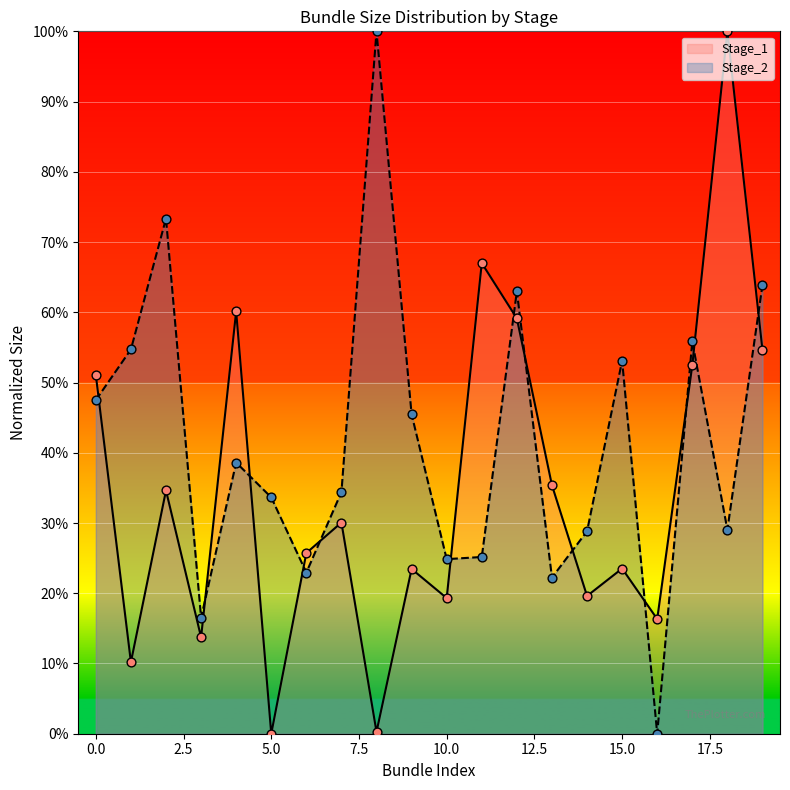

Which series has the largest total across all categories?

Stage_2